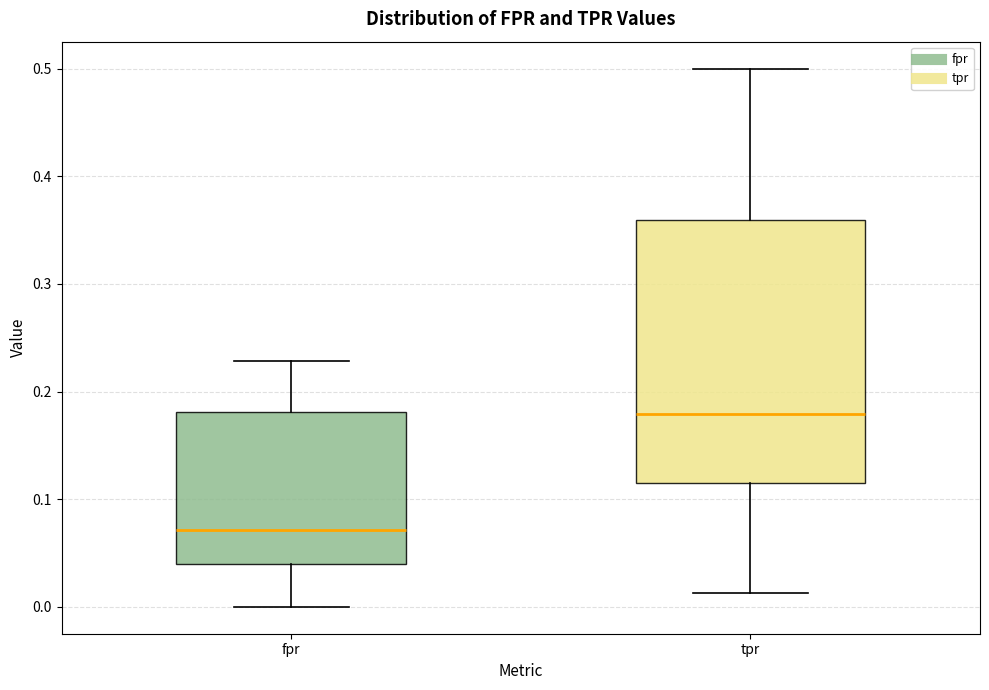

Reading left to right, transcribe this box plot: for each box, give where its median line is, the range the box spans, and where its two whiskers end, as read against the y-axis. The values are not printed on the chart, so give them approximately, as read against the axis.

fpr: median 0.07, box 0.04 to 0.18, whiskers 0.00 to 0.23
tpr: median 0.18, box 0.12 to 0.36, whiskers 0.01 to 0.50